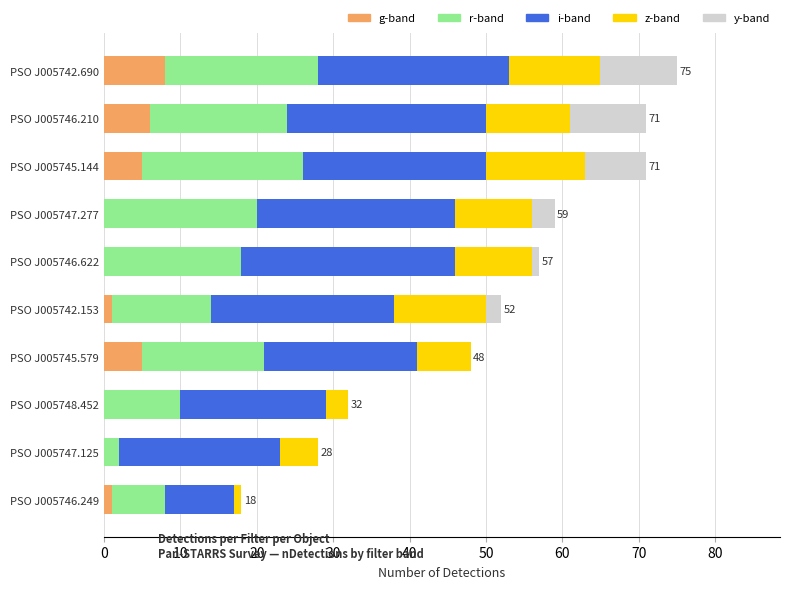

What is the total value across all series at PSO J005747.125?

28